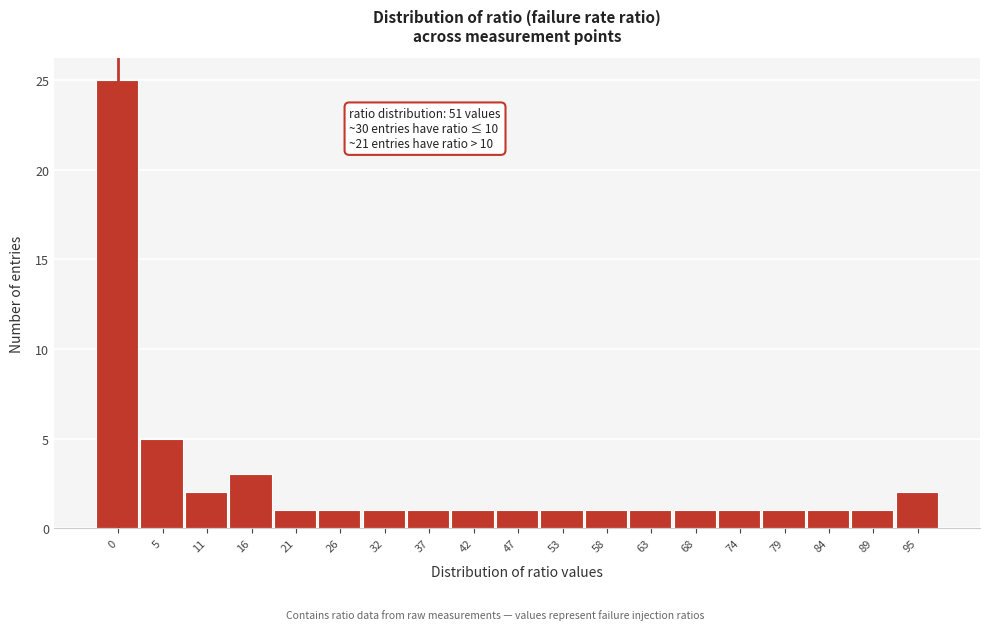

Reading left to right, what are all the values shown in this chart?

25	5	2	3	1	1	1	1	1	1	1	1	1	1	1	1	1	1	2